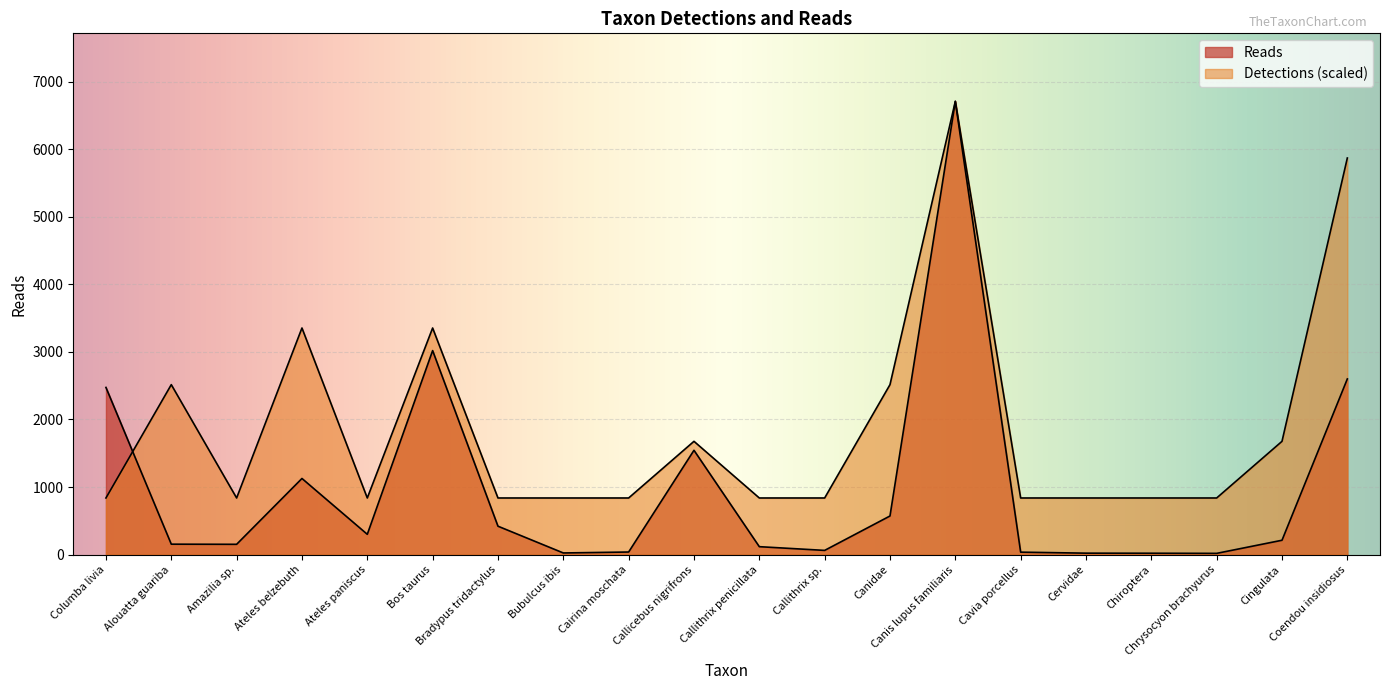

What is the label of the 16th point from the right?

Ateles paniscus